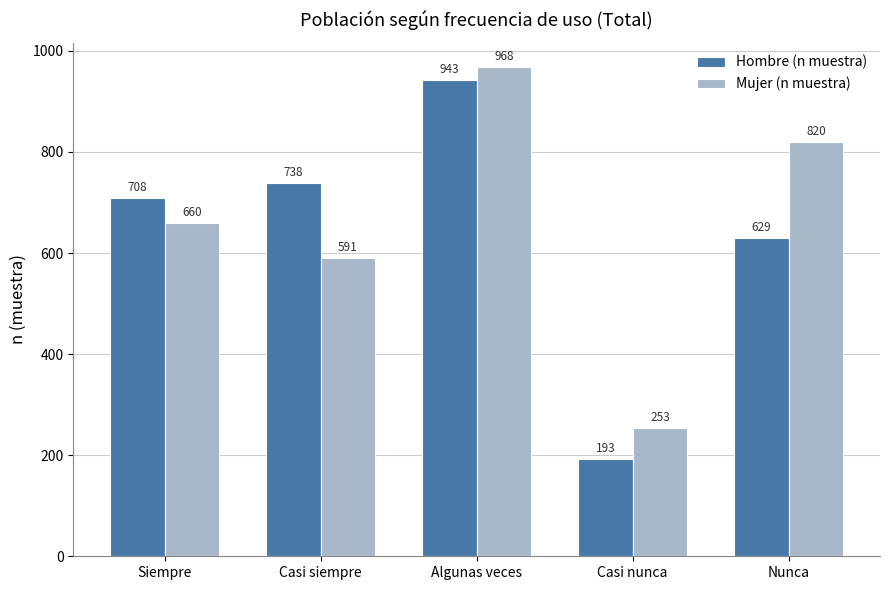

Is the value of Mujer (n muestra) at Siempre greater than the value of Hombre (n muestra) at Siempre?

No